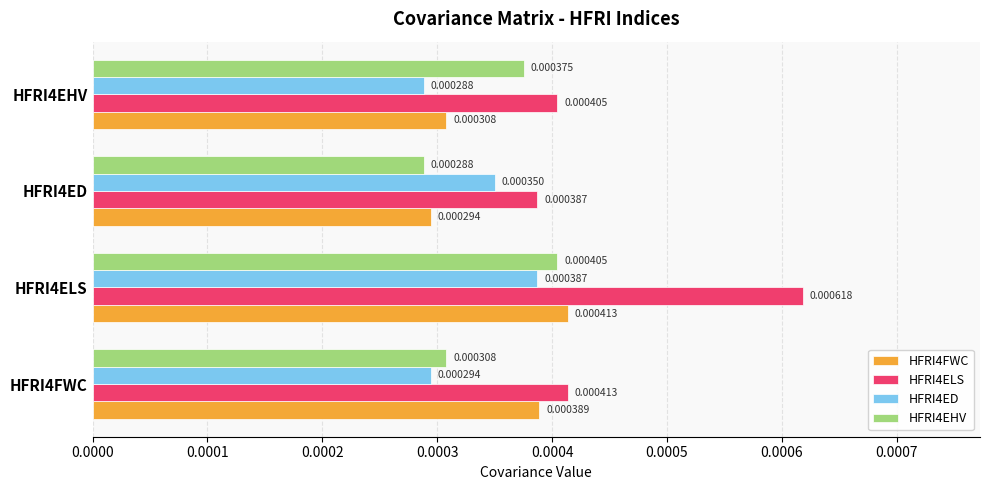

Where is HFRI4EHV nearest to the value 0?

HFRI4ED